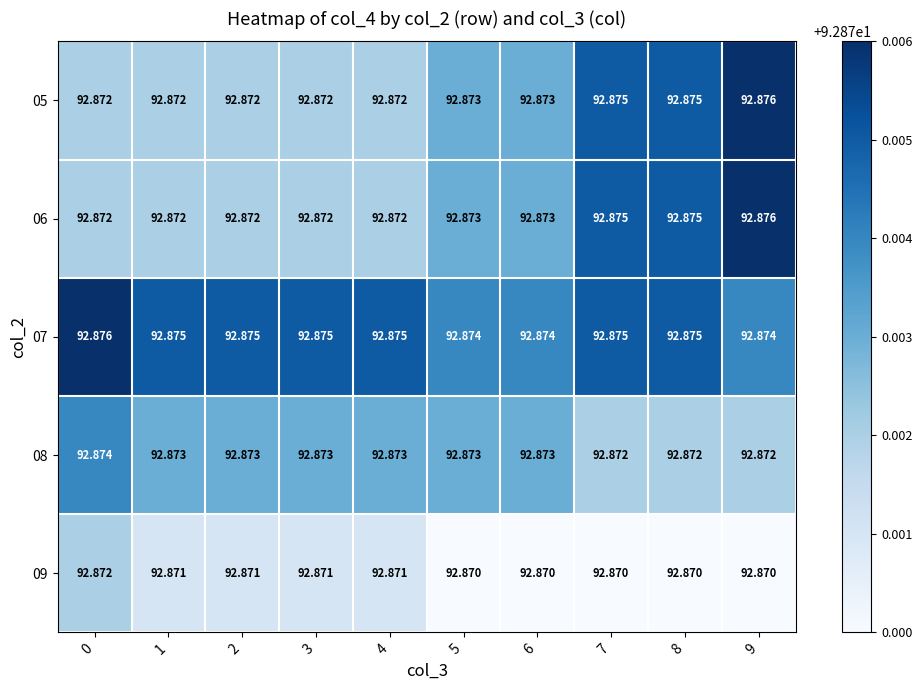

Which category has the highest value across all series?

9